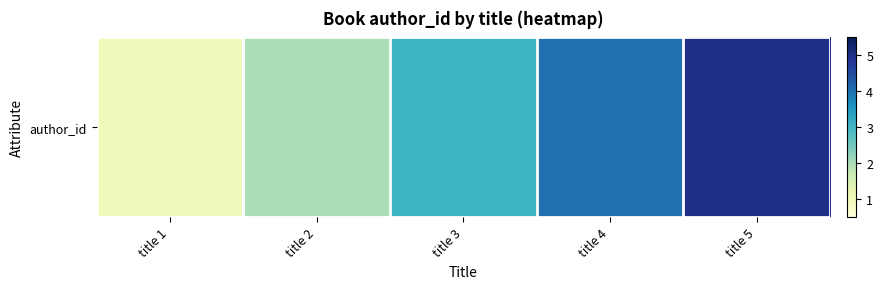

Count the number of categories in the chart.

5